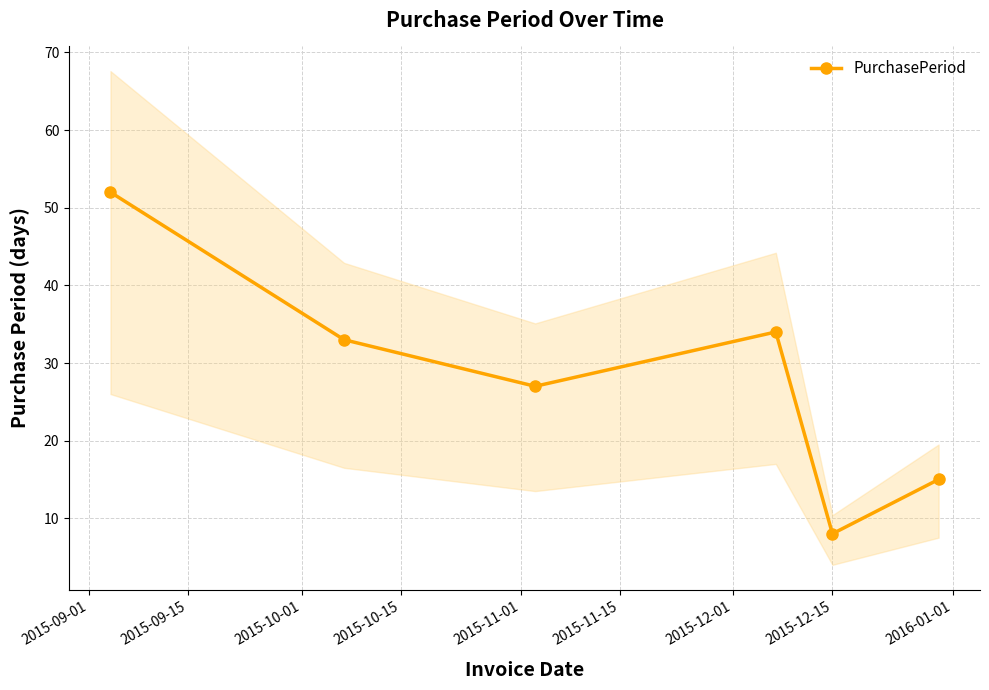

How many interior local valleys does the PurchasePeriod series have?

2